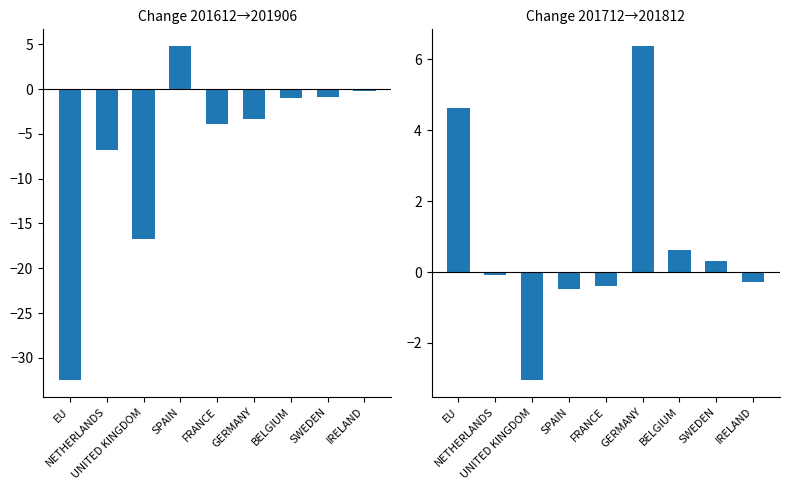

Which series has the largest range (max minus min)?

201906 - 201612